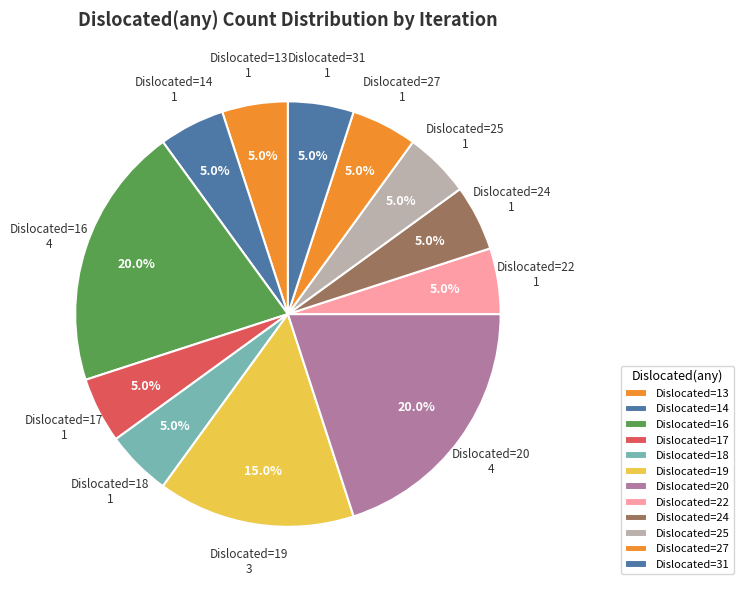

What is the total percentage of Dislocated=24 and Dislocated=14?

10.0%